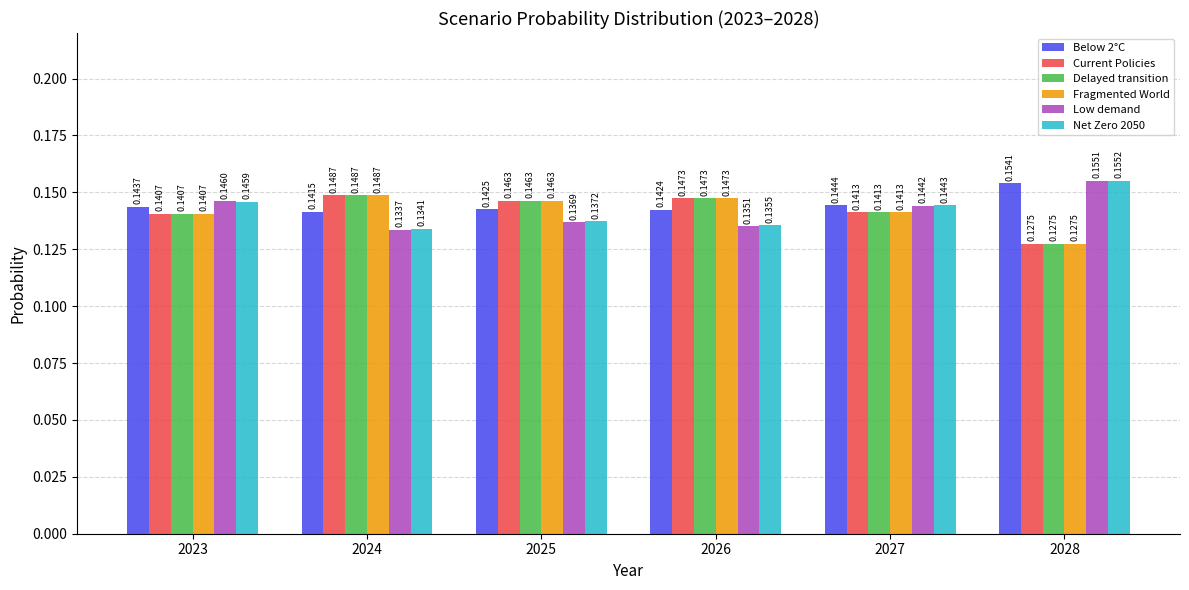

Which series has the largest range (max minus min)?

Low demand